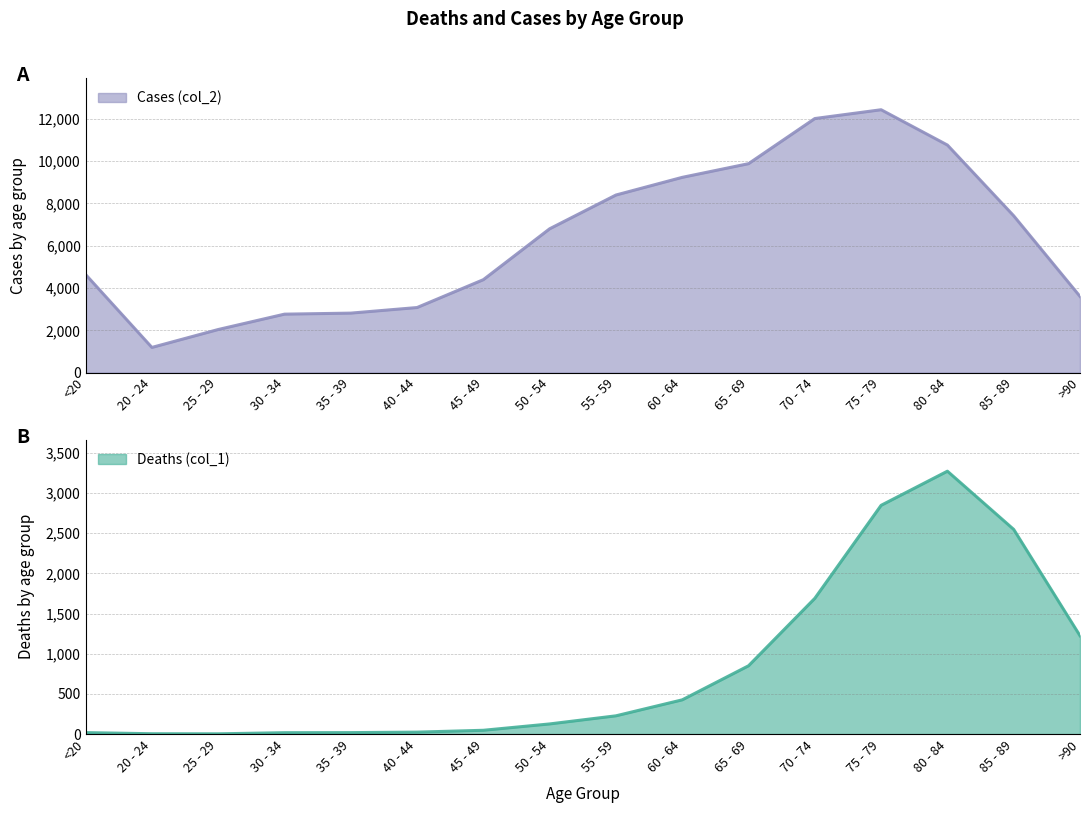

Rank the series by their maximum value, from highest to lowest.

Cases (col_2), Deaths (col_1)